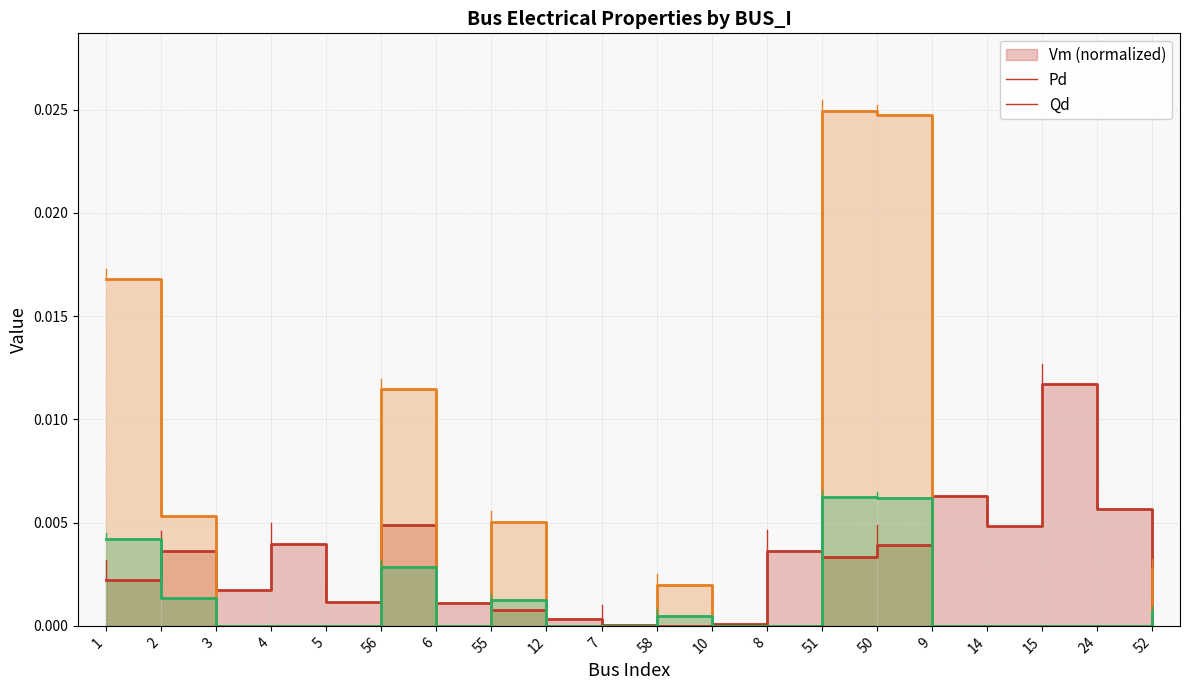

How many data points does each series have?

20